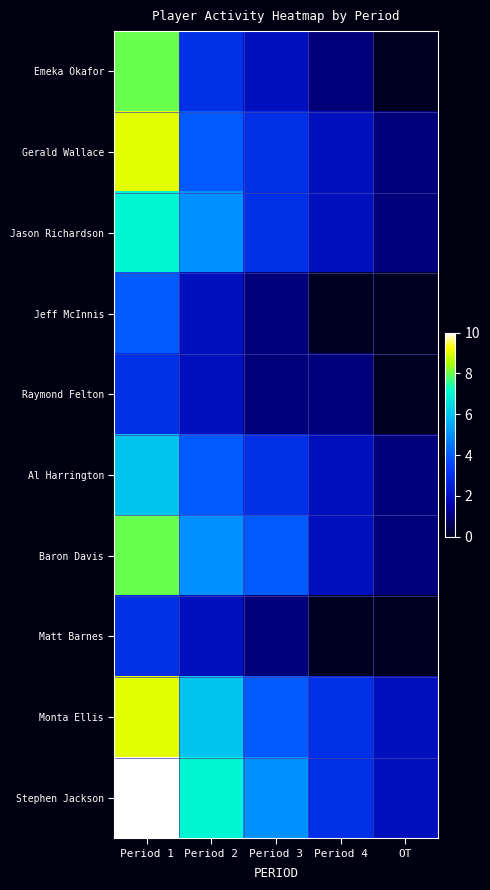

Reading right to left, what are all the values shown in this chart?

Emeka Okafor: OT=0	Period 4=1	Period 3=2	Period 2=3	Period 1=8
Gerald Wallace: OT=1	Period 4=2	Period 3=3	Period 2=4	Period 1=9
Jason Richardson: OT=1	Period 4=2	Period 3=3	Period 2=5	Period 1=7
Jeff McInnis: OT=0	Period 4=0	Period 3=1	Period 2=2	Period 1=4
Raymond Felton: OT=0	Period 4=1	Period 3=1	Period 2=2	Period 1=3
Al Harrington: OT=1	Period 4=2	Period 3=3	Period 2=4	Period 1=6
Baron Davis: OT=1	Period 4=2	Period 3=4	Period 2=5	Period 1=8
Matt Barnes: OT=0	Period 4=0	Period 3=1	Period 2=2	Period 1=3
Monta Ellis: OT=2	Period 4=3	Period 3=4	Period 2=6	Period 1=9
Stephen Jackson: OT=2	Period 4=3	Period 3=5	Period 2=7	Period 1=10